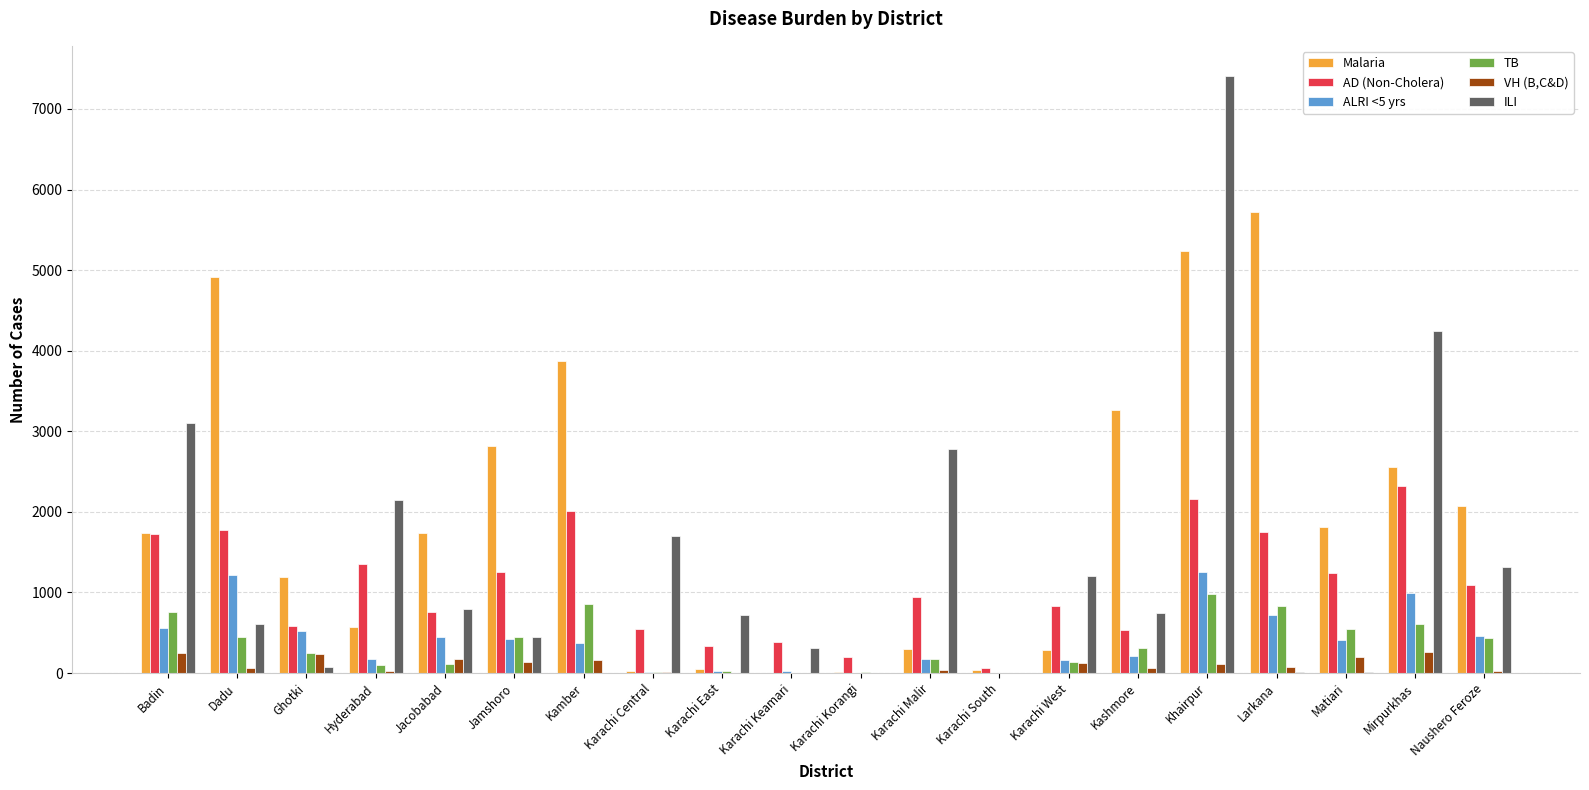

Which series has the largest total across all categories?

Malaria